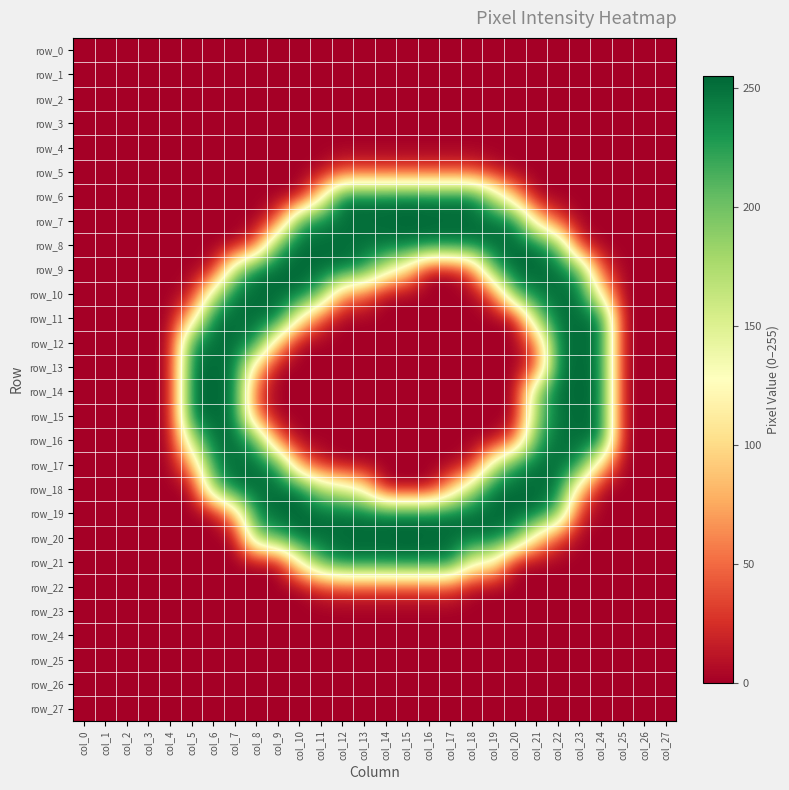

Which series has the widest spread of values?

row_9